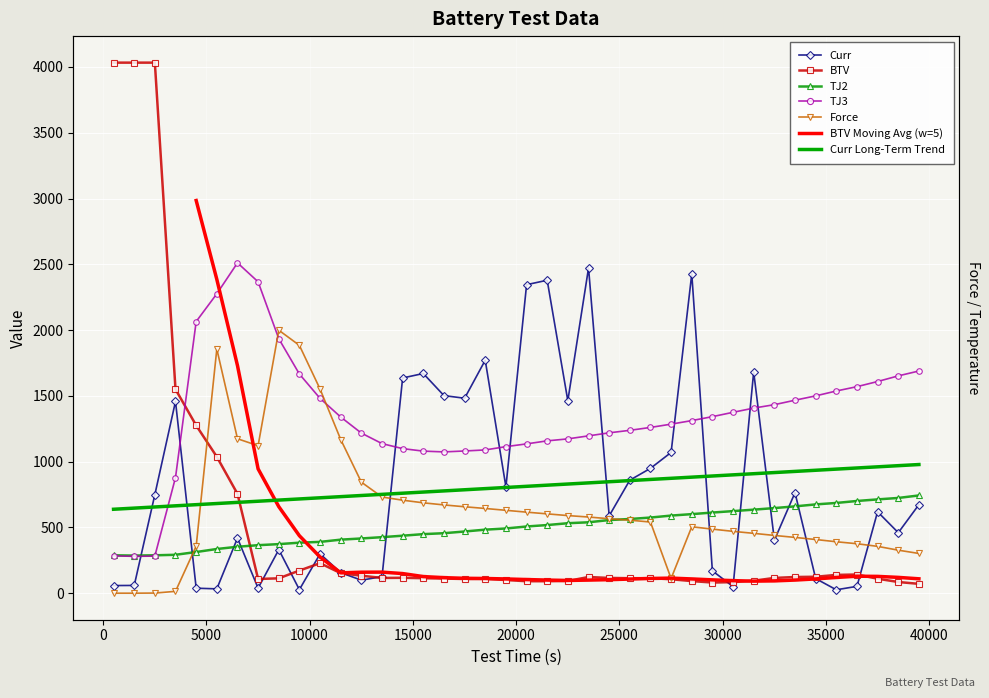

Which category has the lowest value across all series?

510